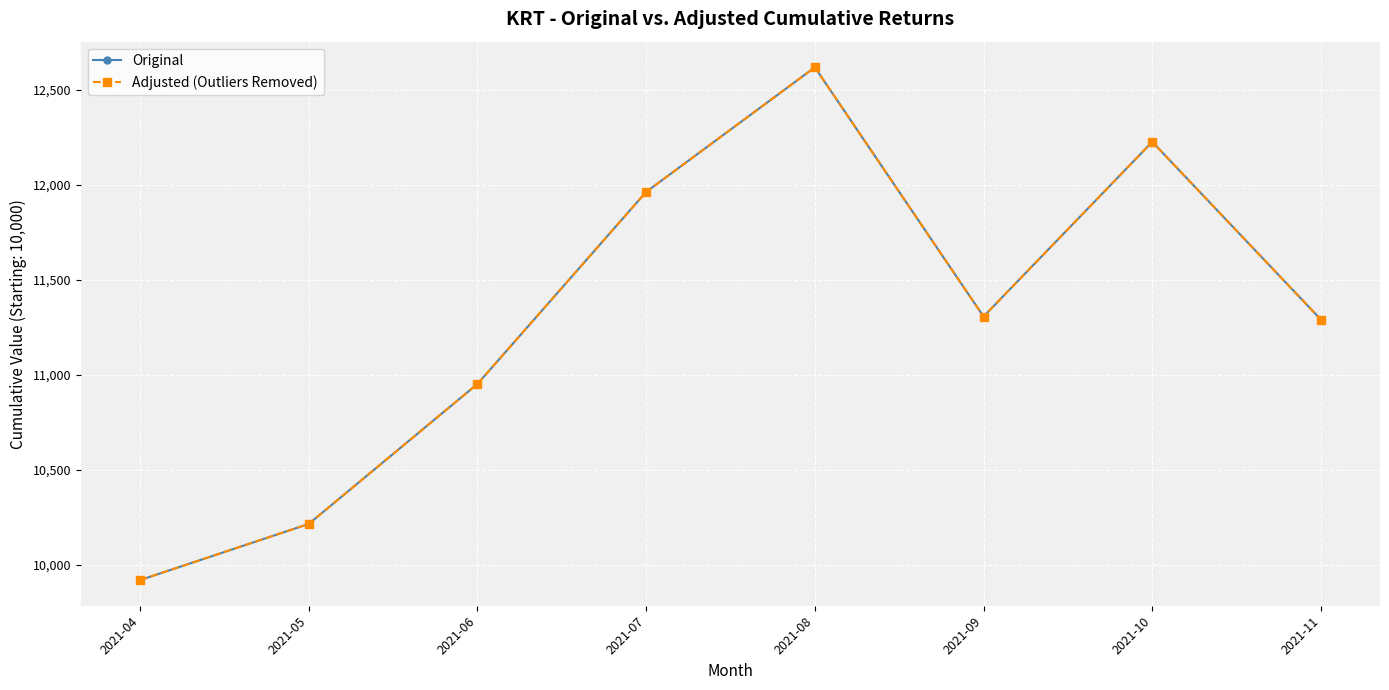

What is the value of the Adjusted (Outliers Removed) point at the 2nd from the left?

10215.1